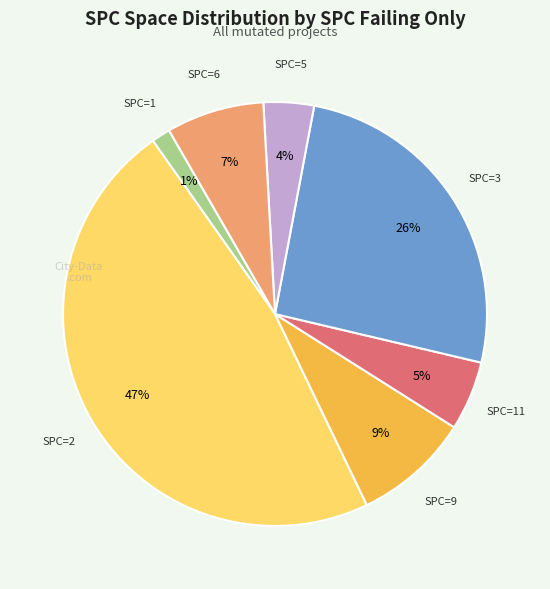

To the nearest percent, what is the average slice percentage?

14%